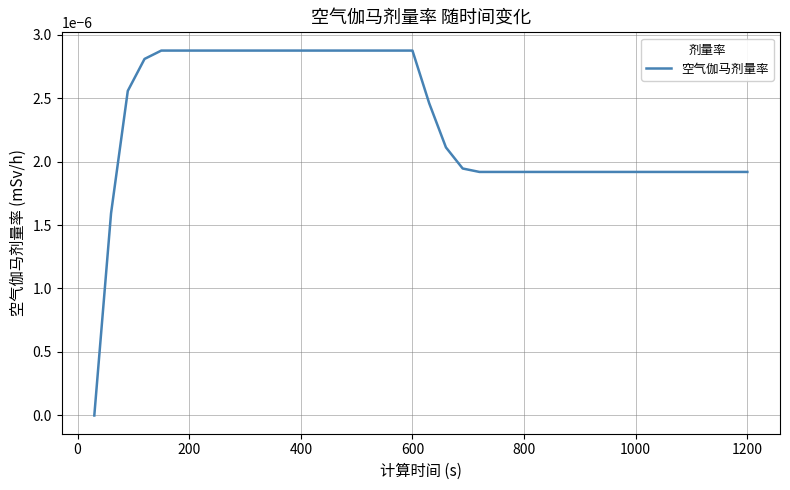

Count the number of values greater than 0.

39